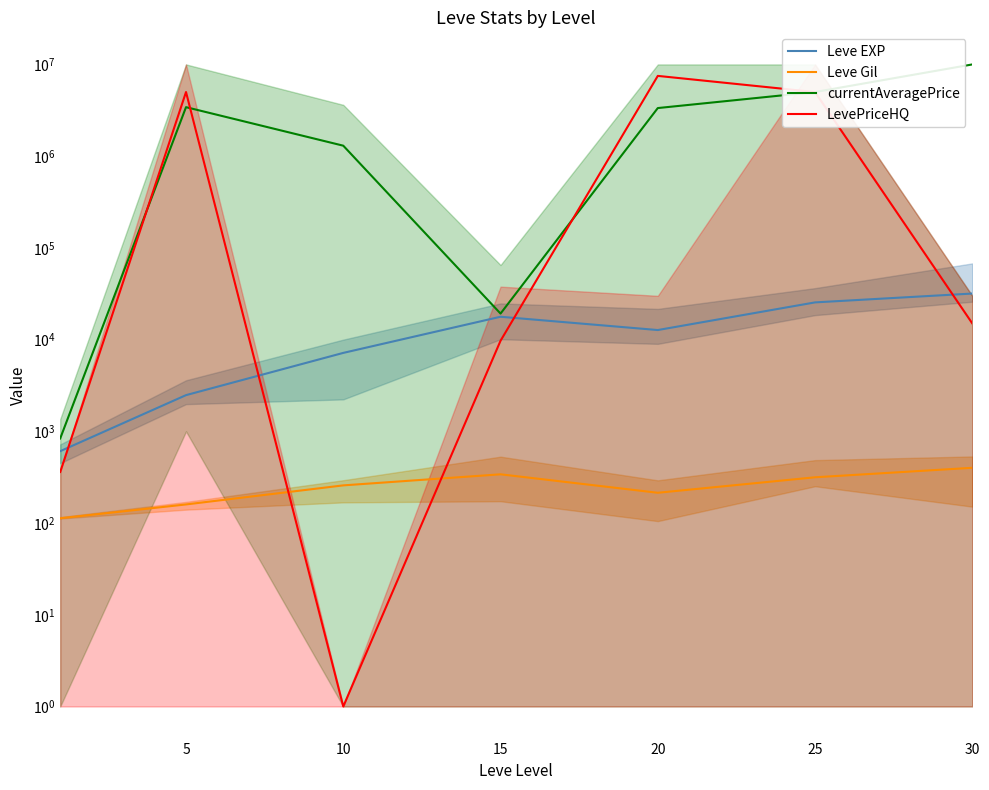

True or false: Leve EXP and currentAveragePrice intersect in this chart.

False